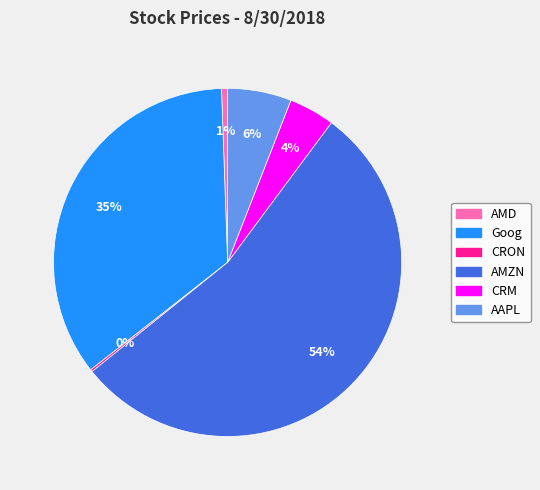

True or false: Goog accounts for 30% of the total.

False